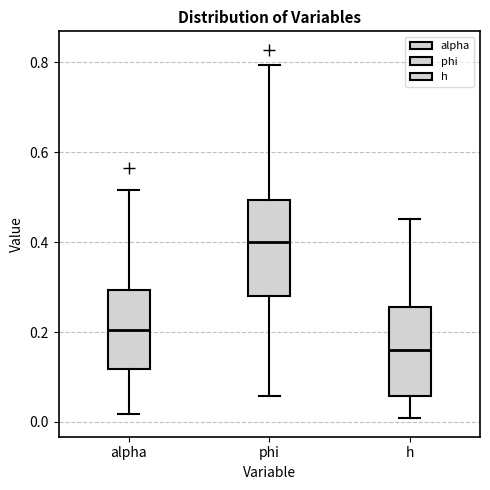

Which box has the highest median line?

phi